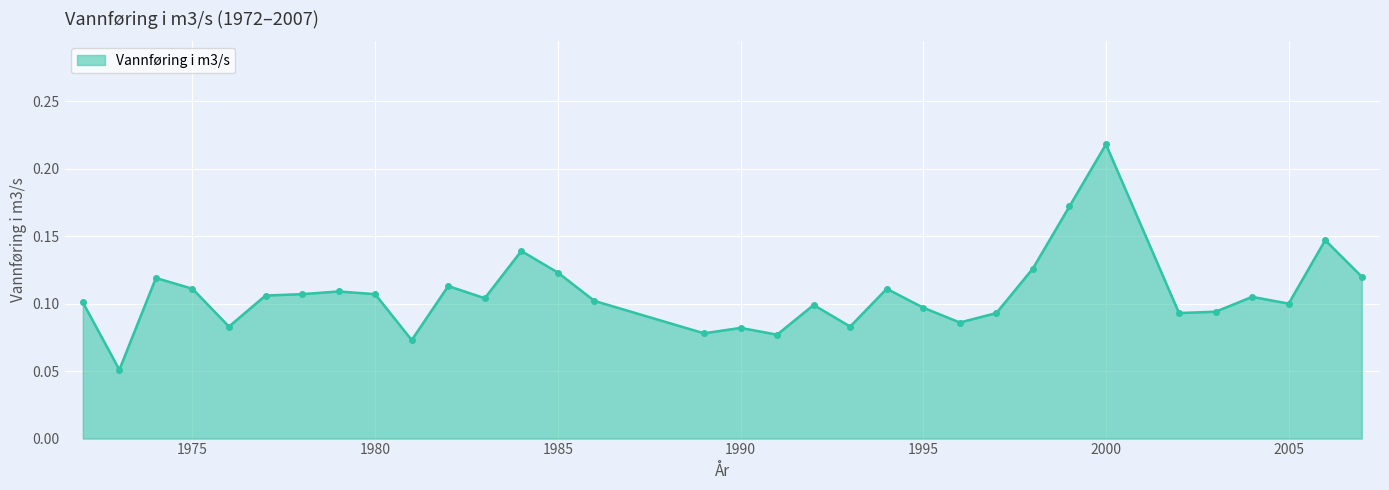

True or false: there are more than 0 points higher than both neighbors.

True